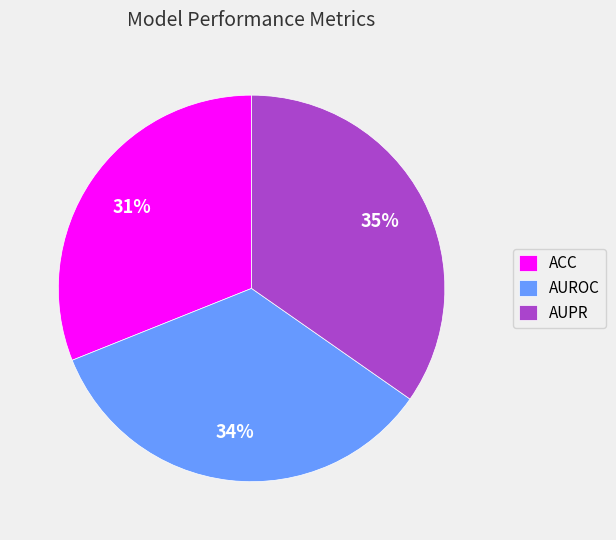

To the nearest percent, what percentage of the pie is AUPR?

35%